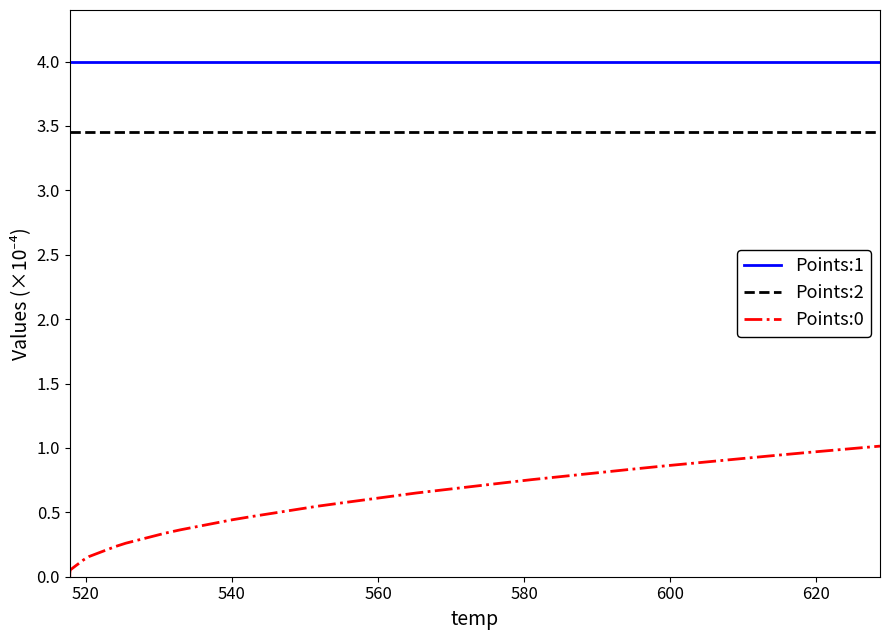

What is the sum of all Points:2 values?

138.2